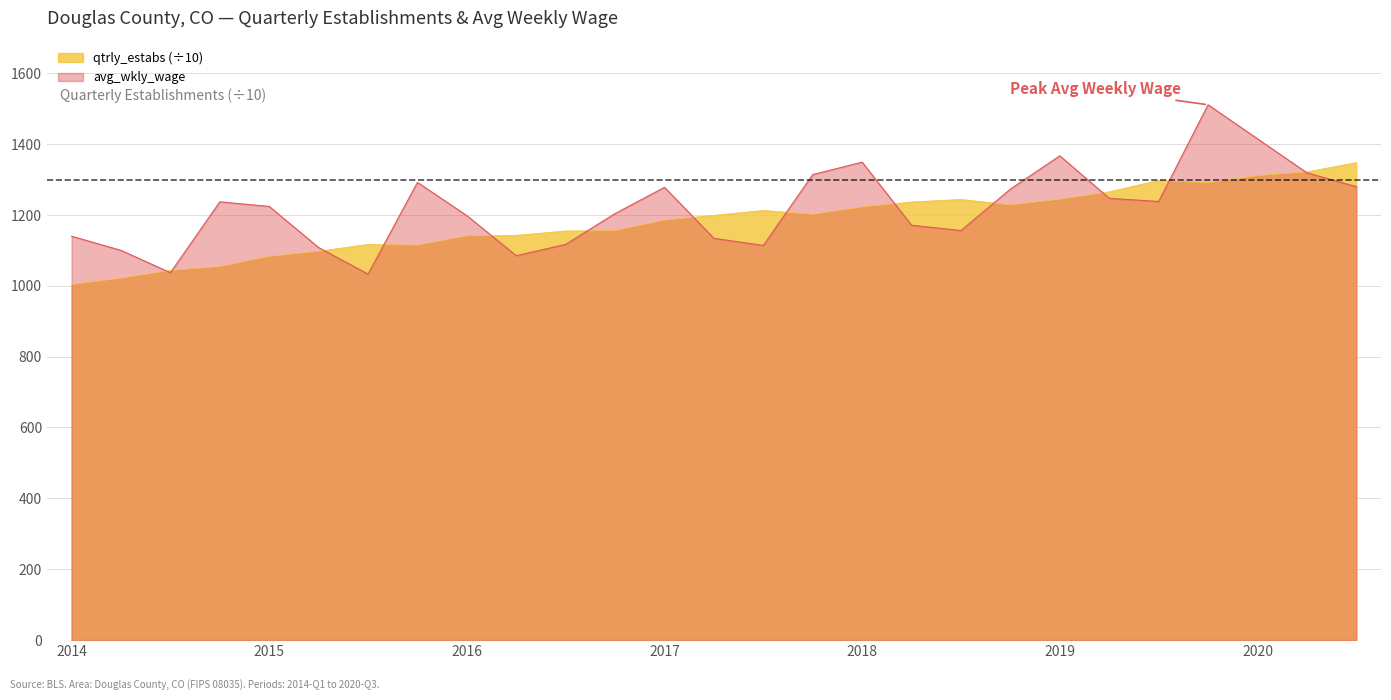

What value does the avg_wkly_wage series have at 2015?

1224.0